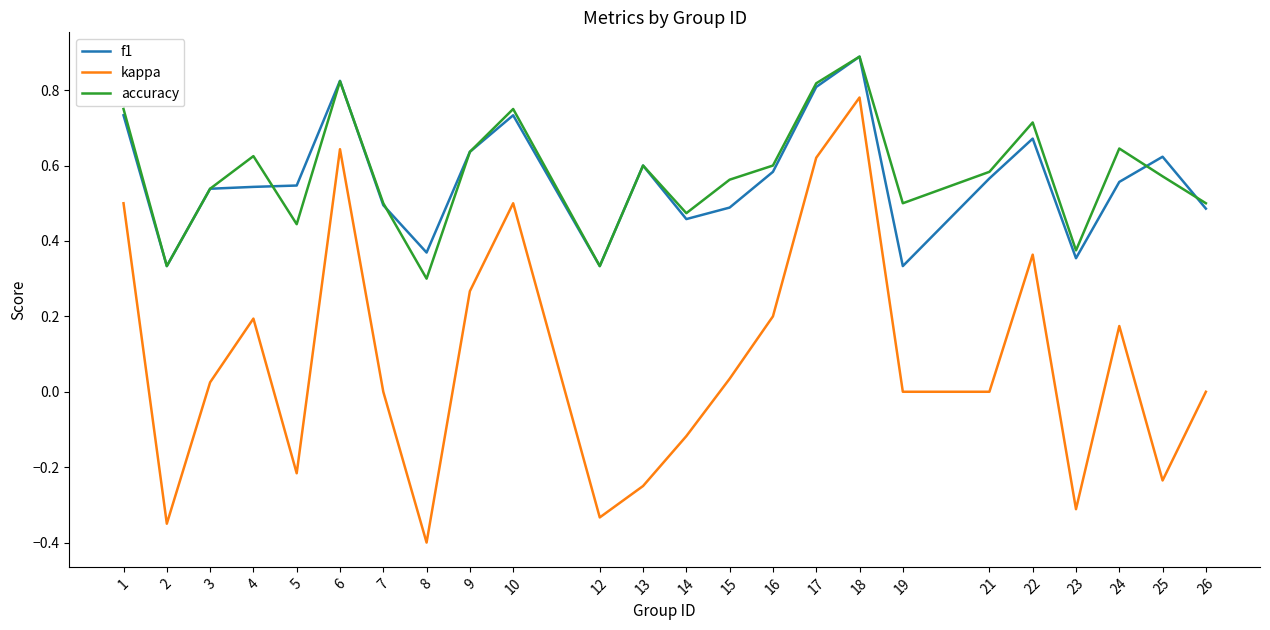

Between 10 and 26, which series saw the biggest shift?

kappa